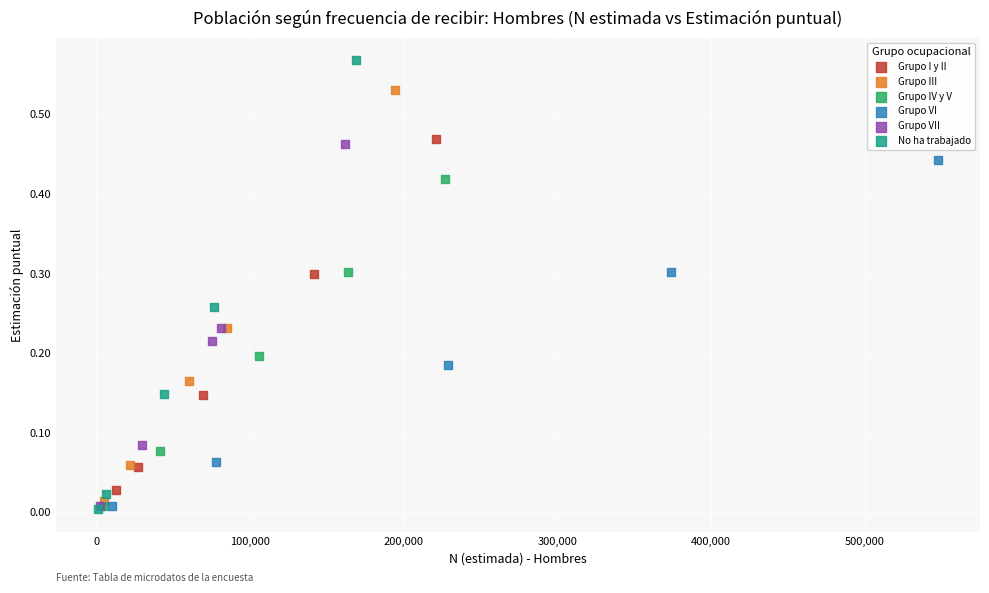

Which series has the widest spread of Y values?

No ha trabajado